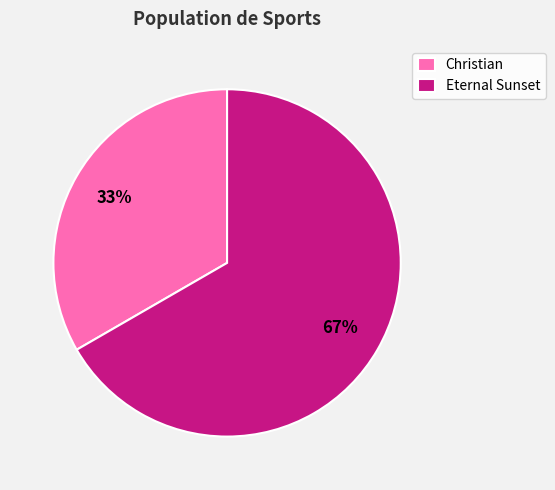

Which category has the biggest portion of the pie?

Eternal Sunset